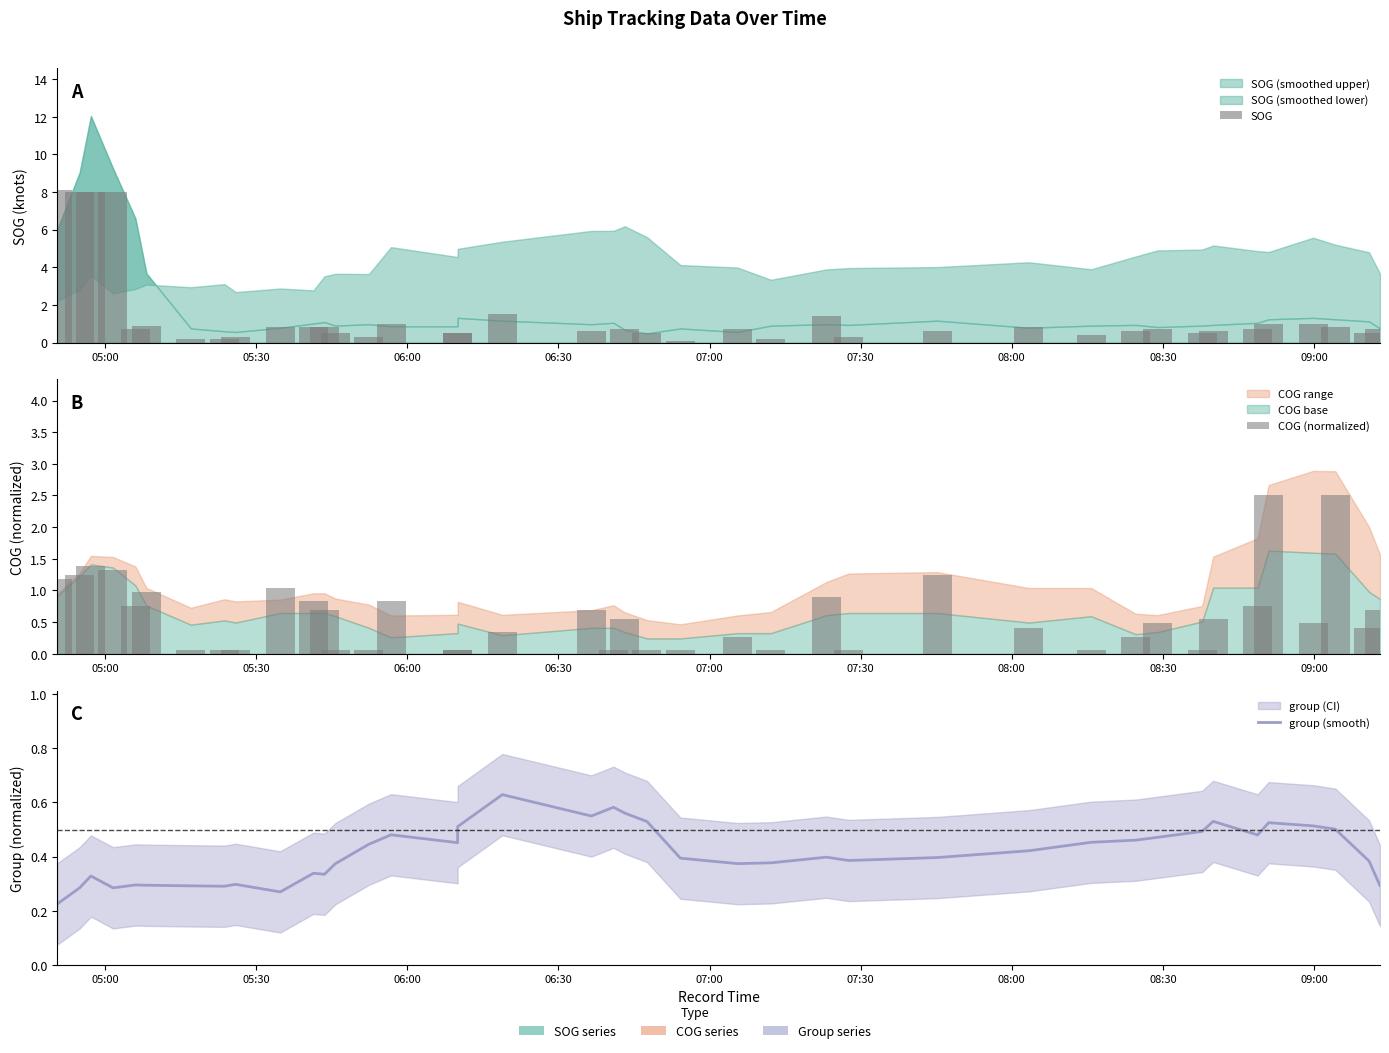

Count the number of categories in the chart.

40